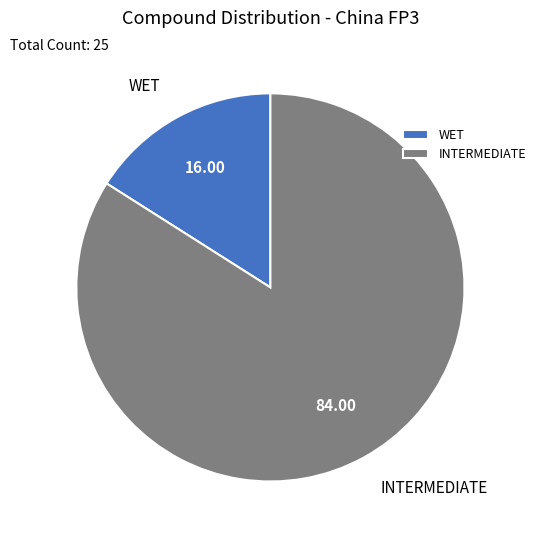

Rank the categories by value from lowest to highest.

WET, INTERMEDIATE